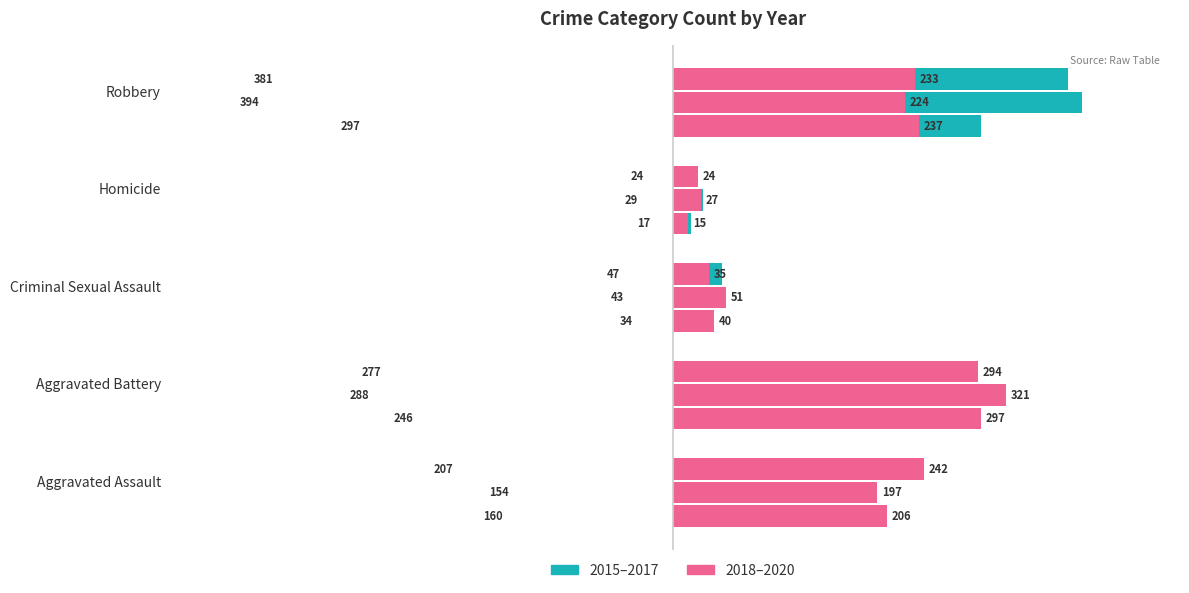

How many distinct data groups are displayed?

6